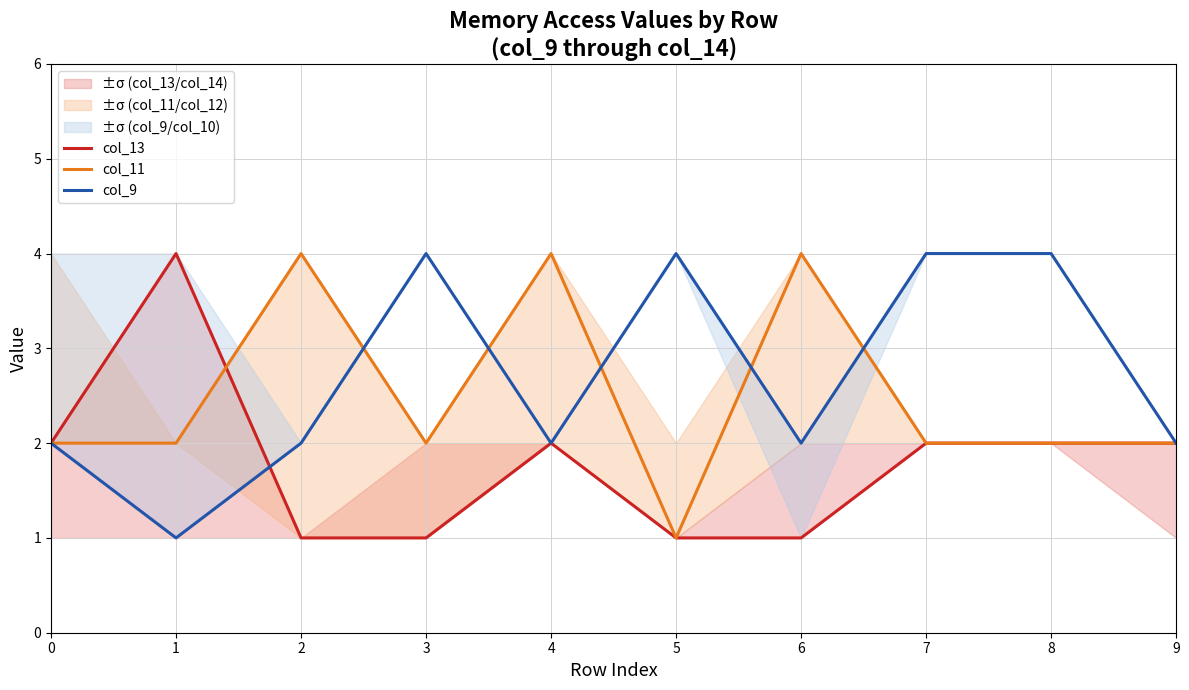

What is the value of the col_9 point at the 2nd from the left?

1